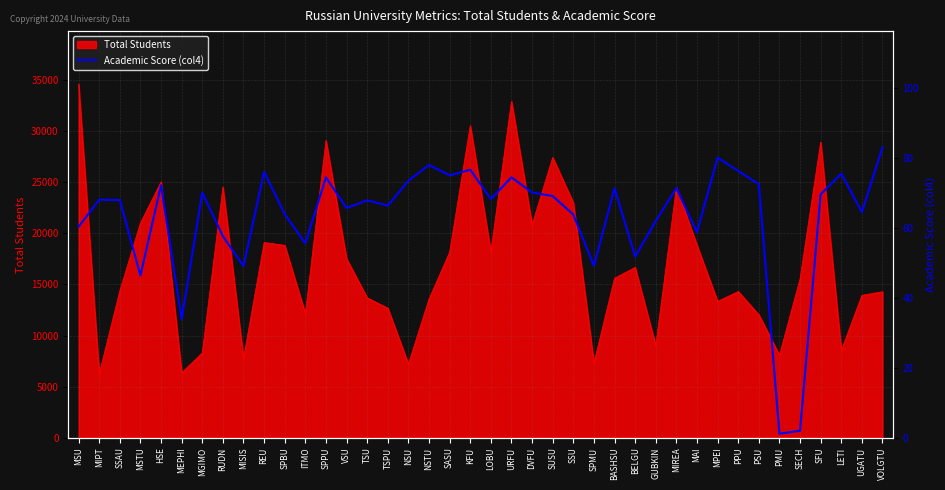

The value of Total Students at MGIMO is 8303. True or false?

True